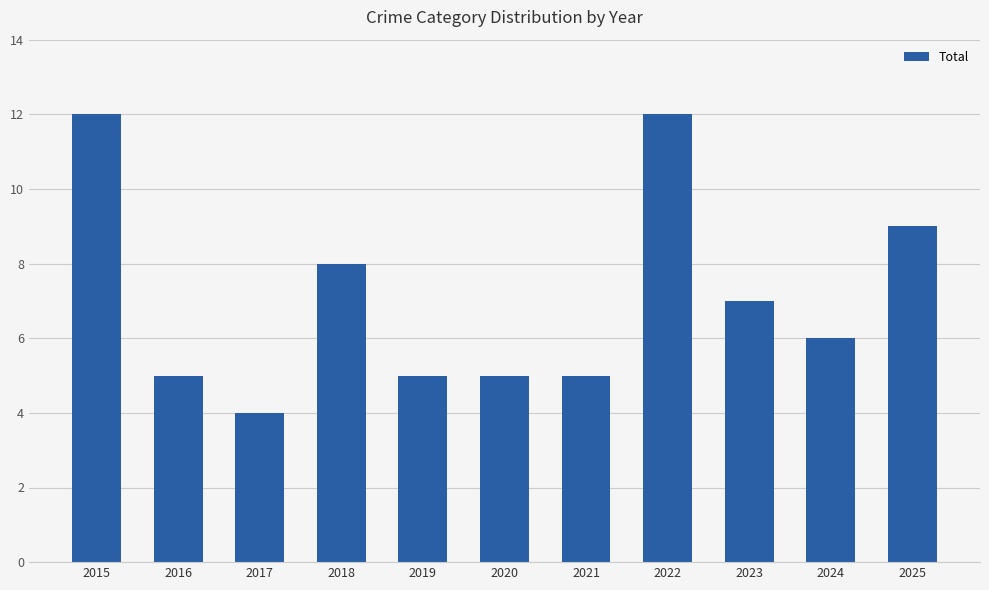

Does the chart contain stacked bars?

No